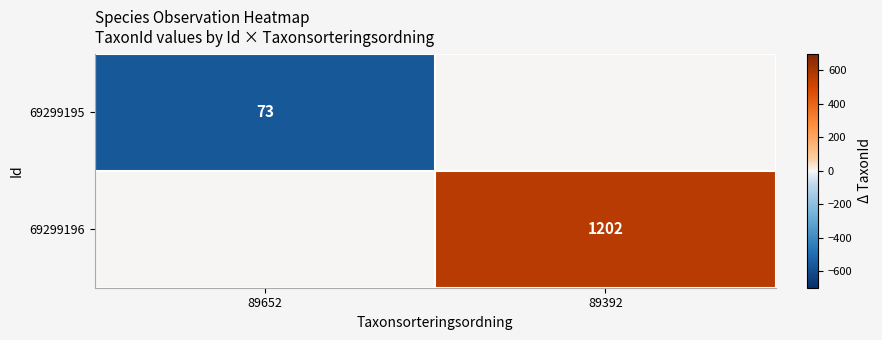

The 69299196 series shows 1739 at 89392. True or false?

False